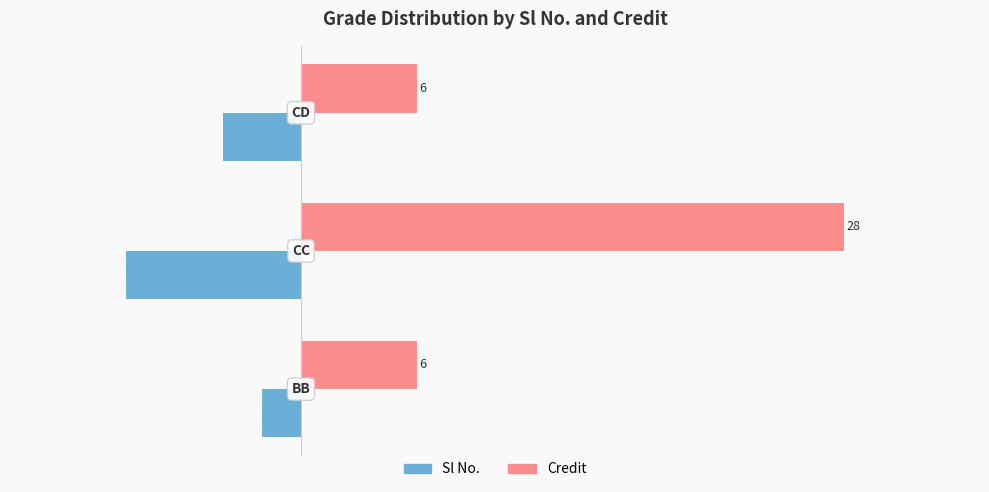

What is the highest value of the Credit series?

28